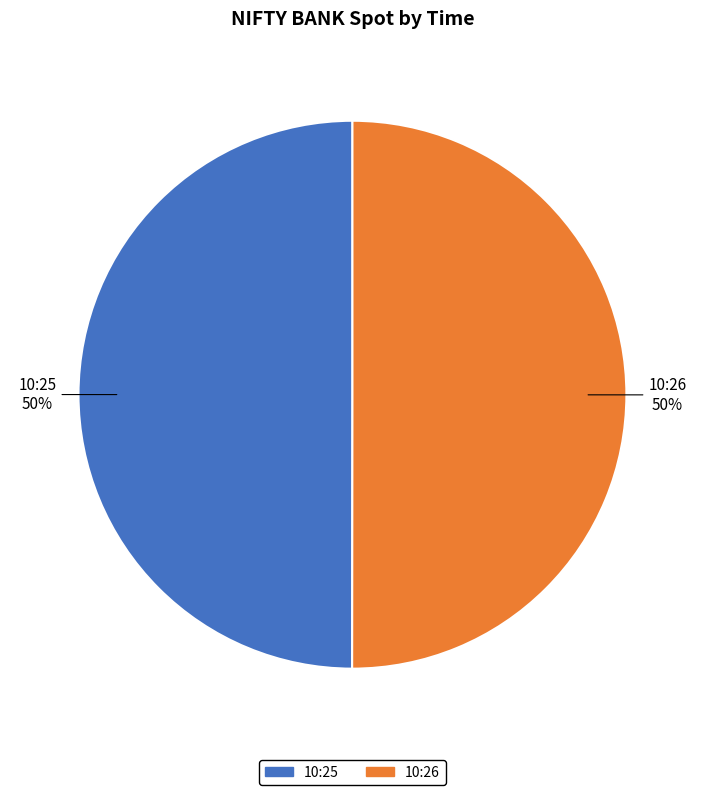

To the nearest percent, what percentage of the pie is 10:26?

50%